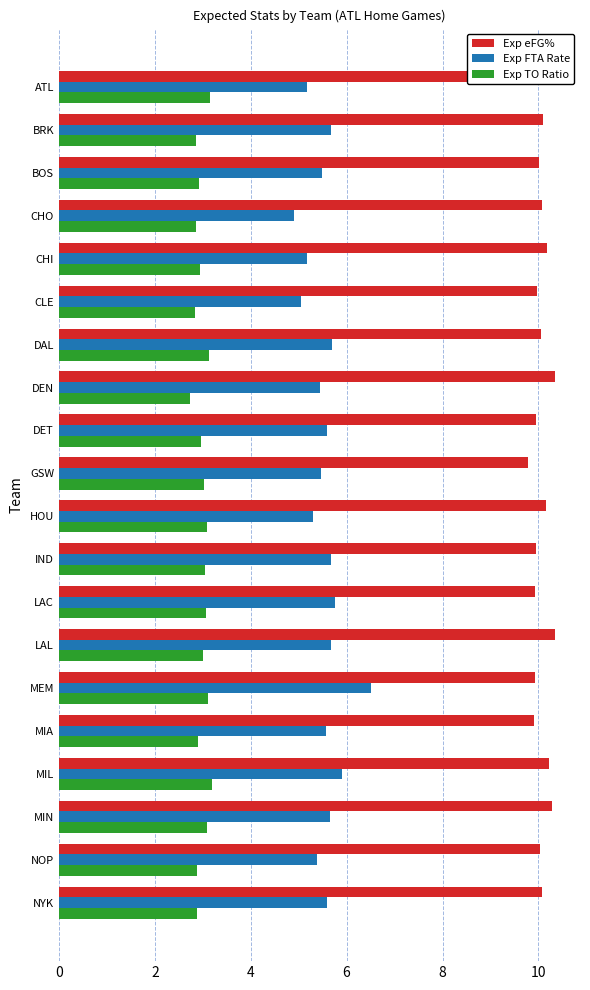

How many data points does each series have?

20